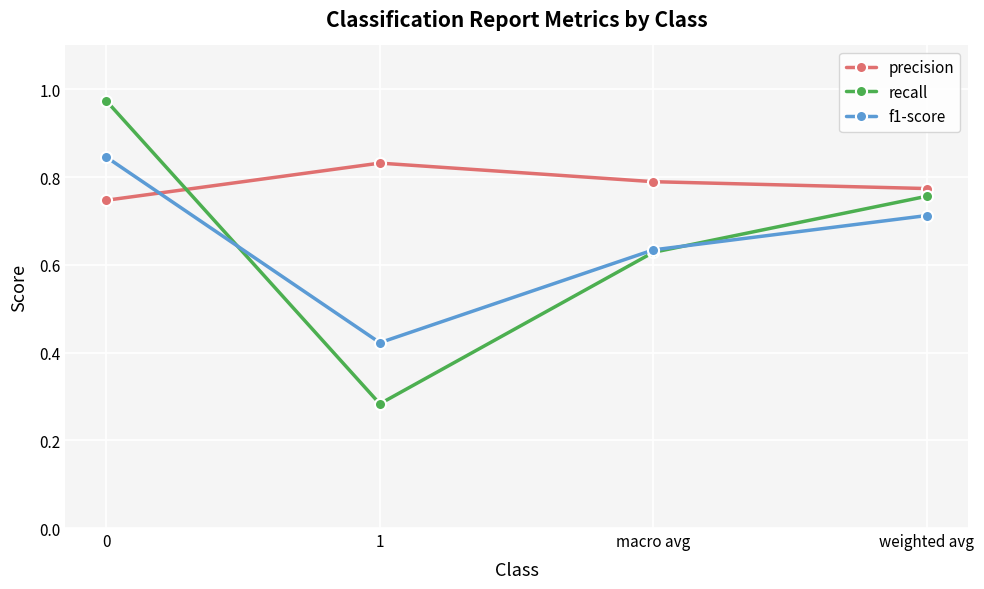

What is the difference between the highest and lowest values at macro avg?

0.2